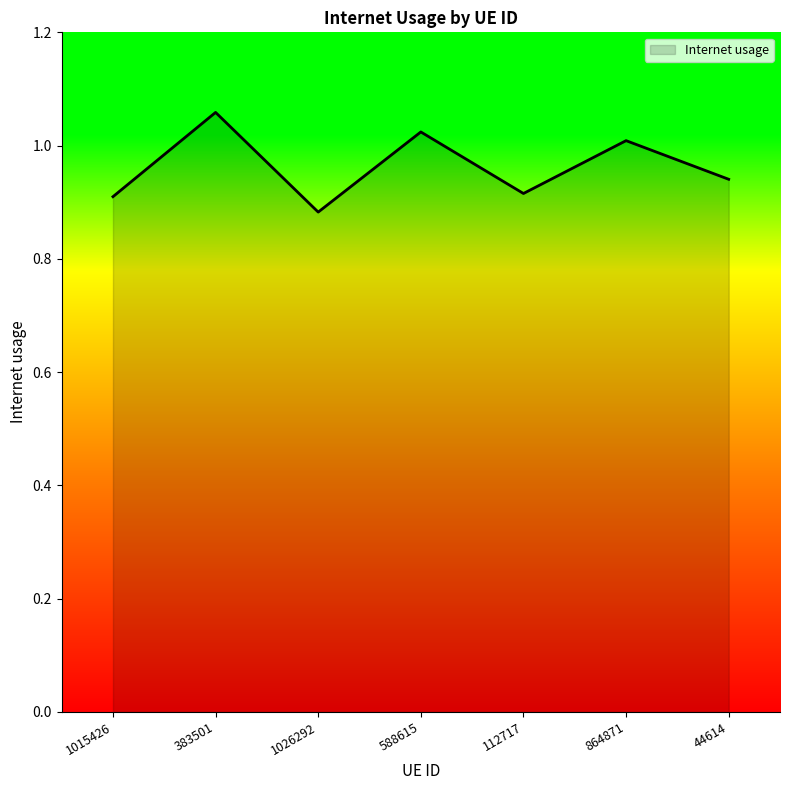

Is it true that the value at 1015426 is 0.6?

False